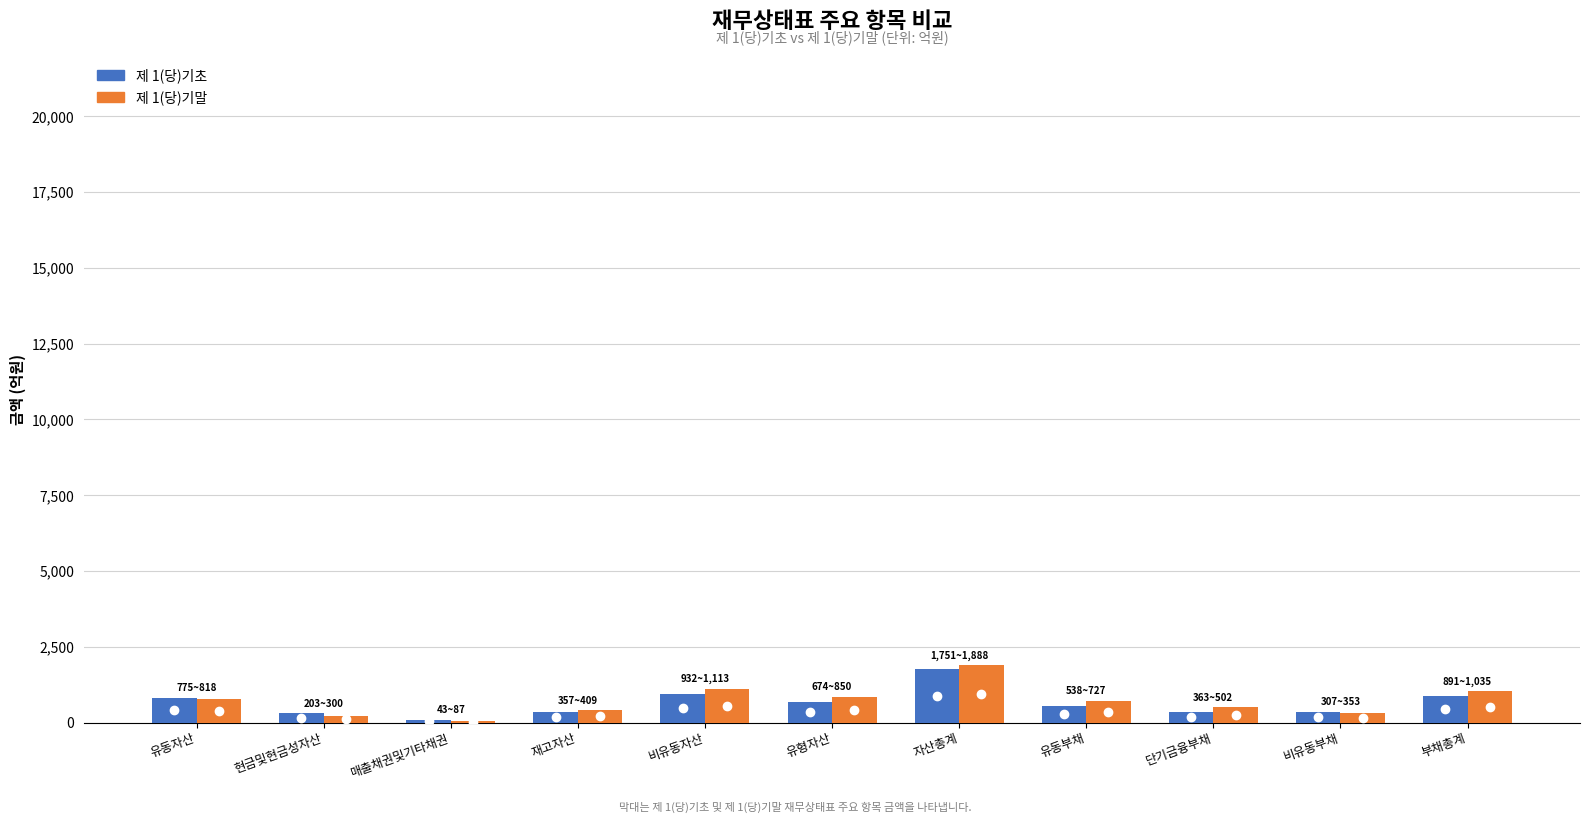

What is the greatest value displayed?

1888.3